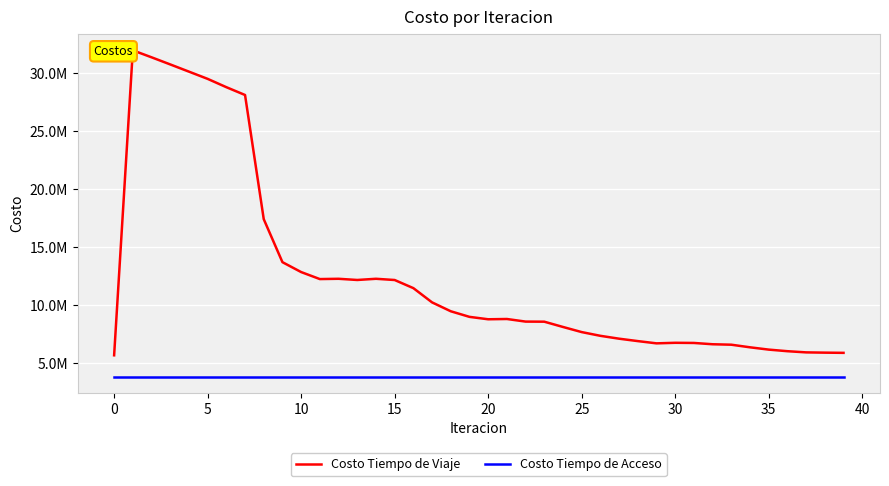

True or false: Costo Tiempo de Viaje and Costo Tiempo de Acceso cross at least once.

False